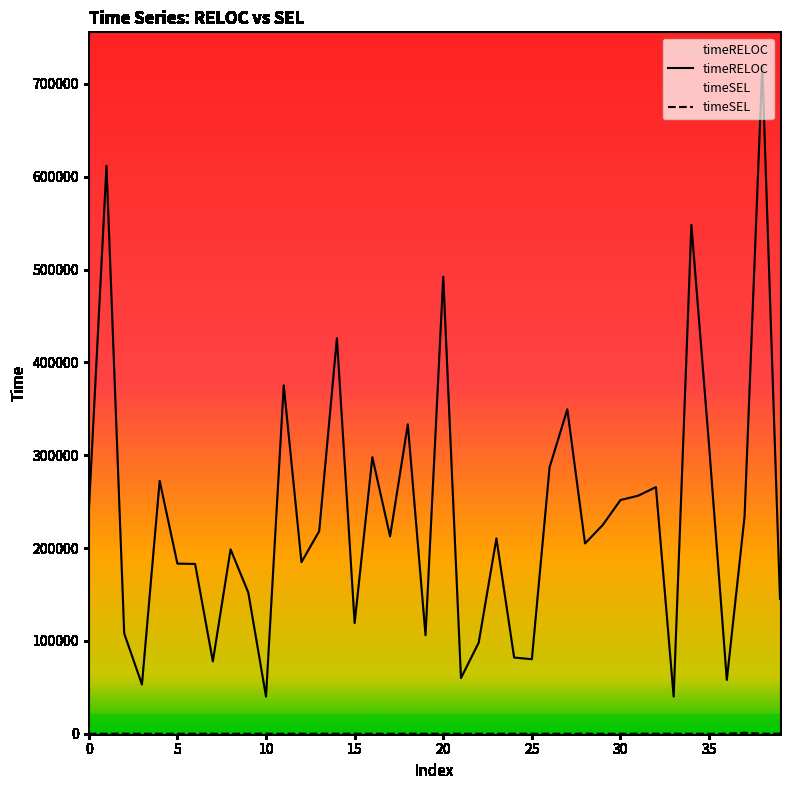

True or false: timeSEL and timeRELOC cross at least once.

False